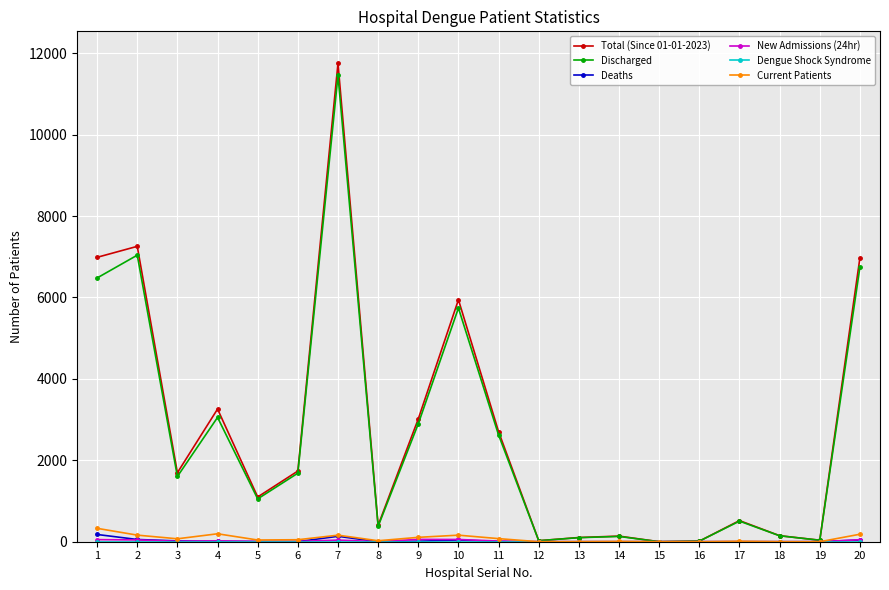

True or false: Deaths has a value of 55 at 2.

True